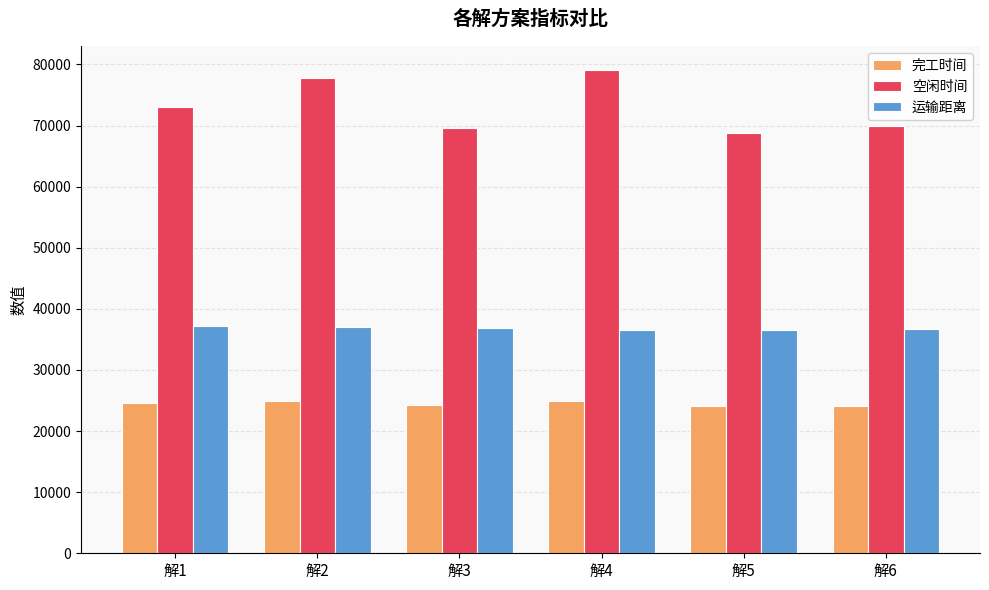

Read the 运输距离 value at 解2.

37076.4